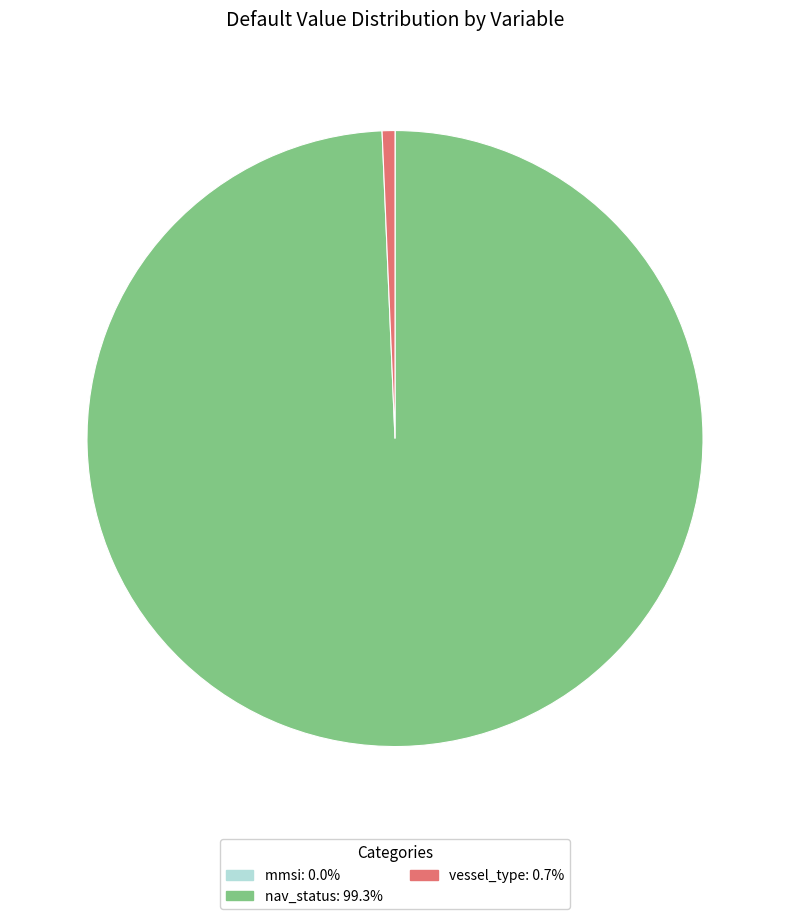

Does vessel_type: 0.7% account for over 50% of the chart?

No